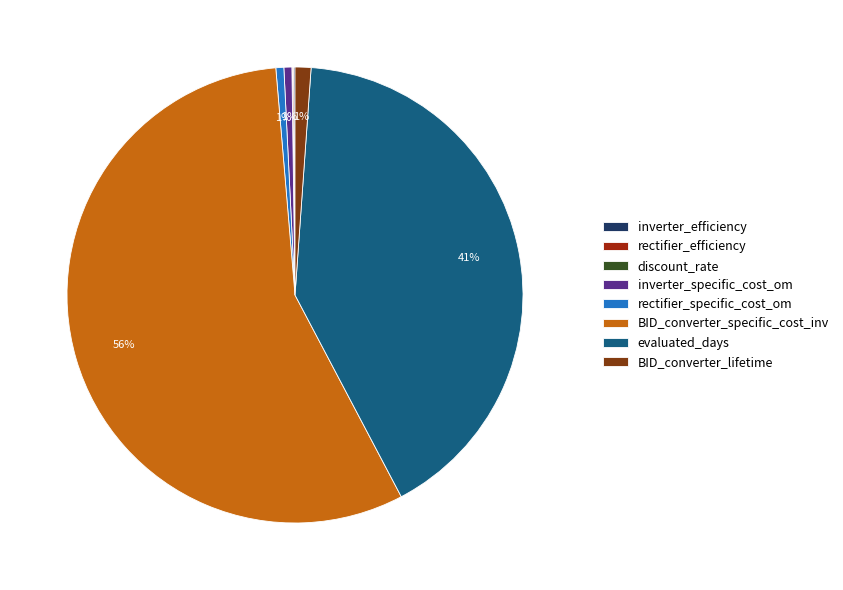

To the nearest percent, what is the combined percentage of discount_rate and inverter_specific_cost_om?

1%